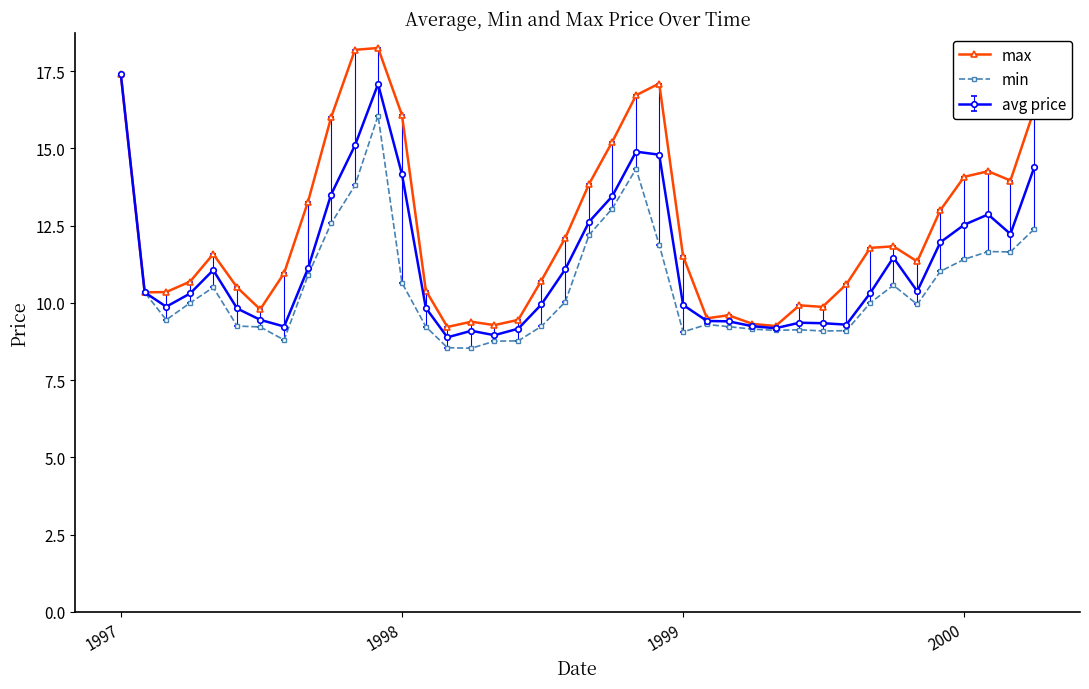

Which series has the largest total across all categories?

max